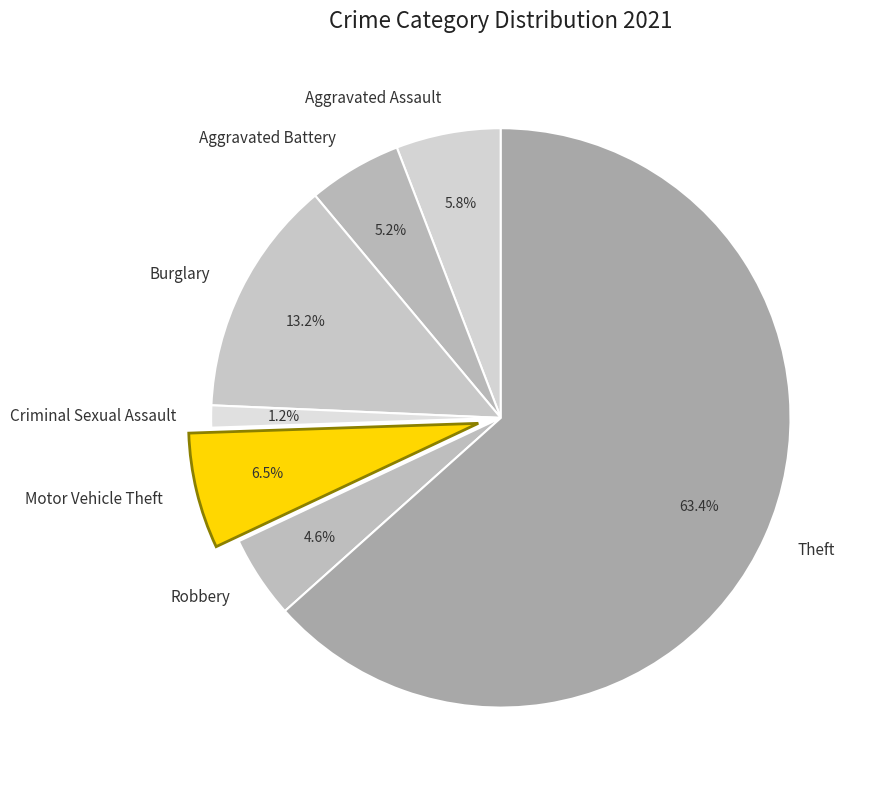

Does Theft account for over 50% of the chart?

Yes